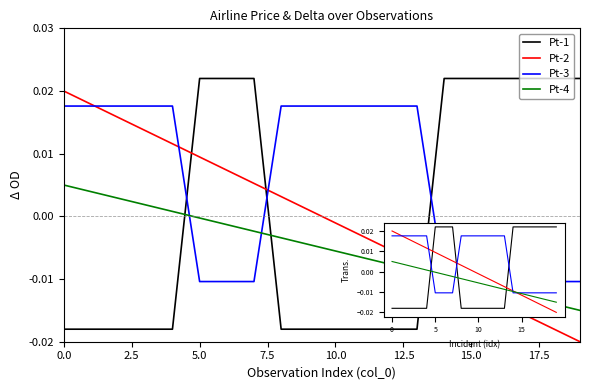

List the series in order of their peak value, lowest first.

Pt-4, Pt-3, Pt-2, Pt-1